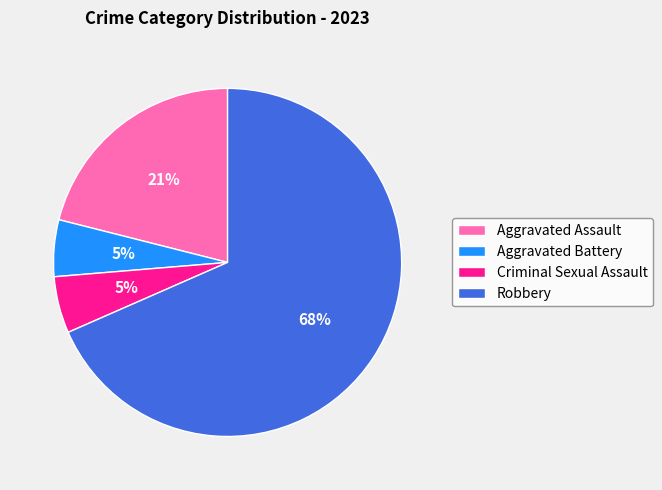

Which category has the biggest portion of the pie?

Robbery